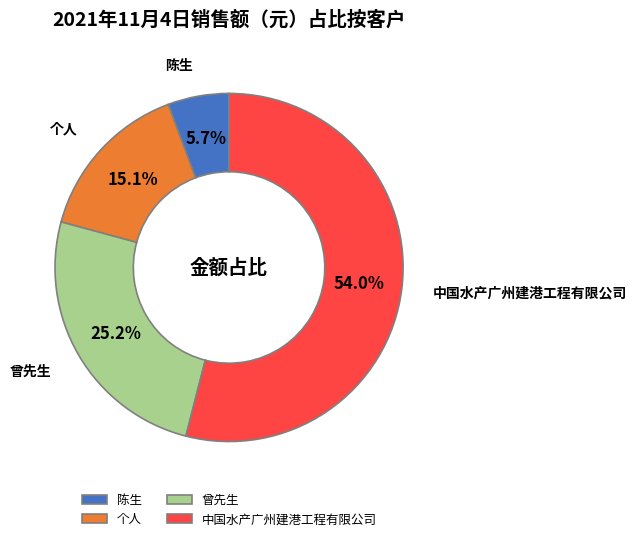

Which has a higher value, 陈生 or 曾先生?

曾先生